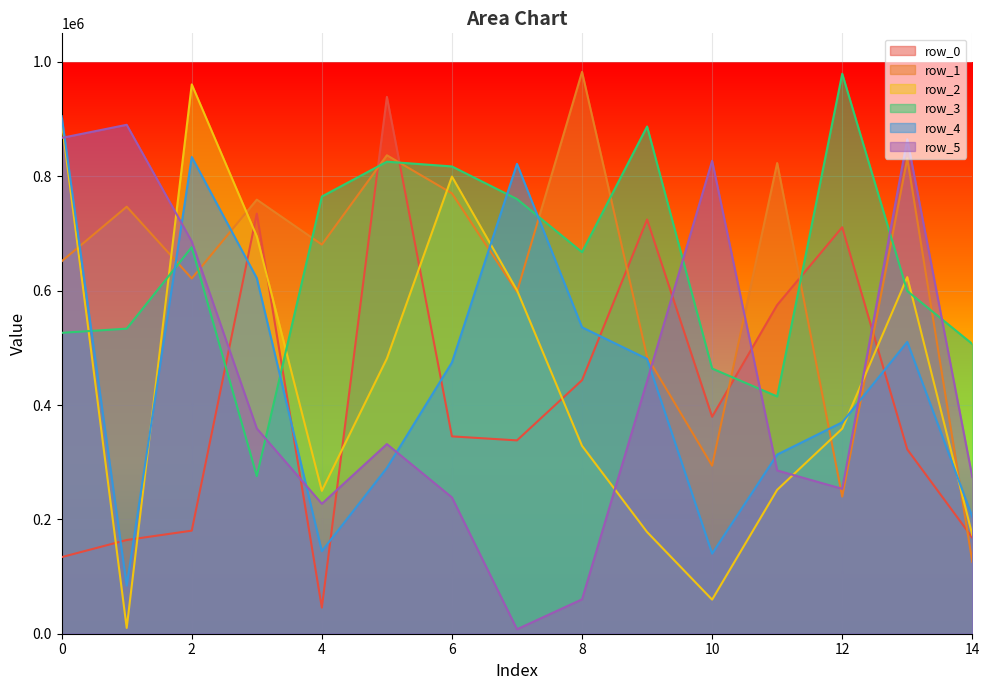

Reading right to left, what are all the values shown in this chart?

row_0: 167978	322409	710873	574937	379429	724419	443425	338120	345120	938807	45645	734720	180265	163898	133967
row_1: 125740	831203	239749	823154	293858	484374	982538	597949	770199	836757	680523	759144	621302	746790	651289
row_2: 172735	623622	358700	251634	59611	177821	328575	600714	799500	481306	249857	694910	960704	10151	896172
row_3: 506744	599284	979321	414959	463716	887029	667330	760148	817211	825503	764581	275691	675996	533534	526219
row_4: 204345	510351	369692	313307	140129	480644	535878	821679	474372	289918	144360	621873	833744	84104	905103
row_5: 273835	864721	253436	285515	827112	441944	60160	7802	238394	331650	227304	358952	685977	890038	867109